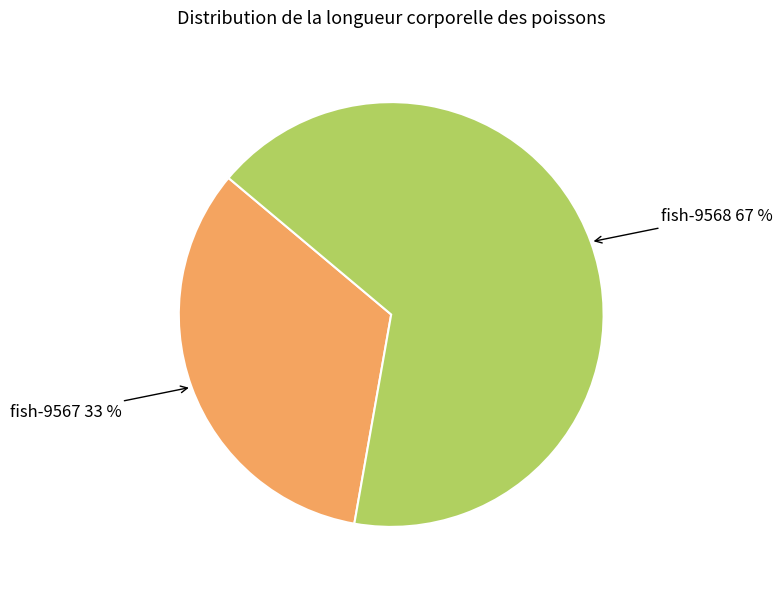

To the nearest percent, what is the average slice percentage?

50%